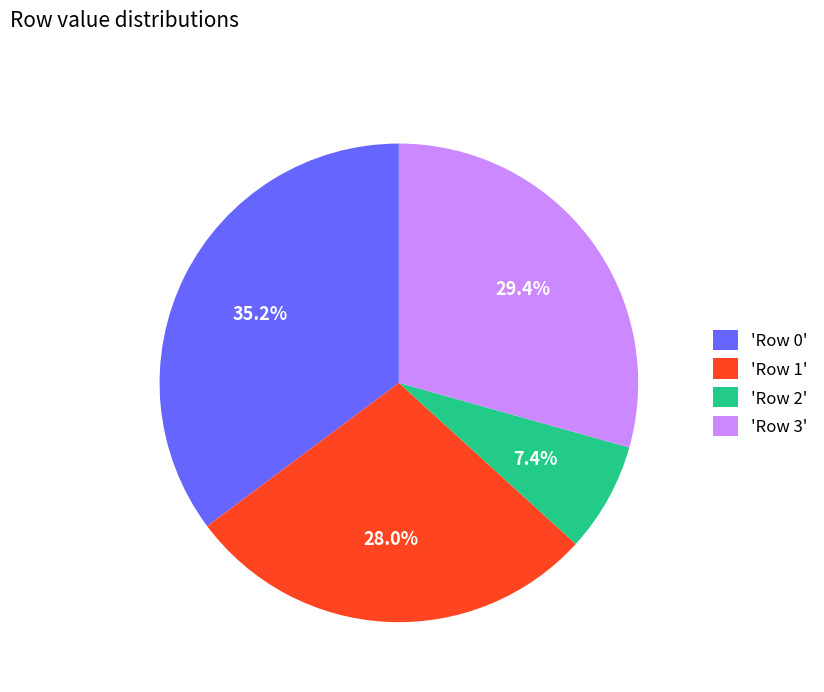

Which has a higher value, 'Row 1' or 'Row 2'?

'Row 1'